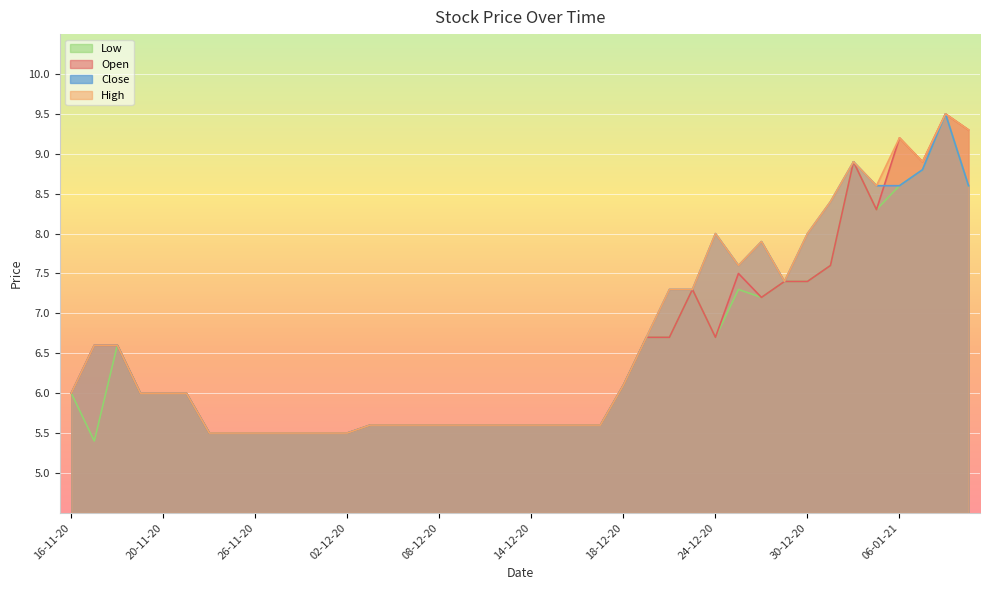

What is the approximate value of Open at 17-11-20?

6.6